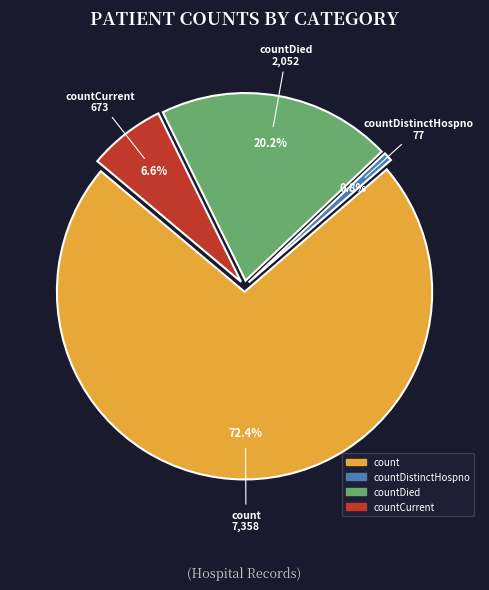

Which slice is the largest?

count